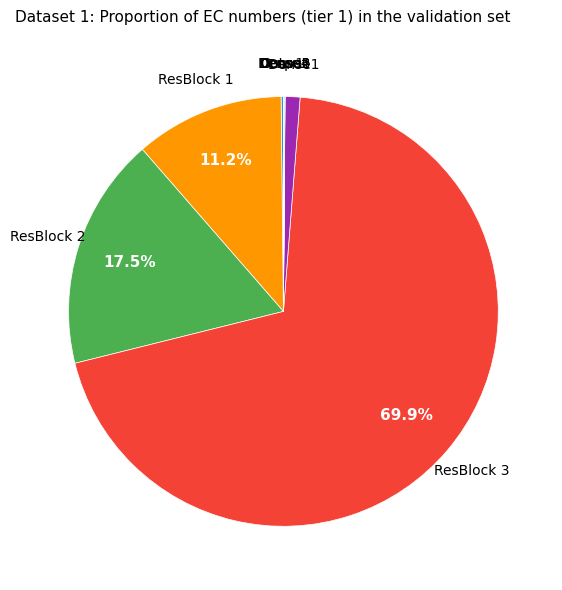

Is there any slice that represents more than half of the pie?

Yes